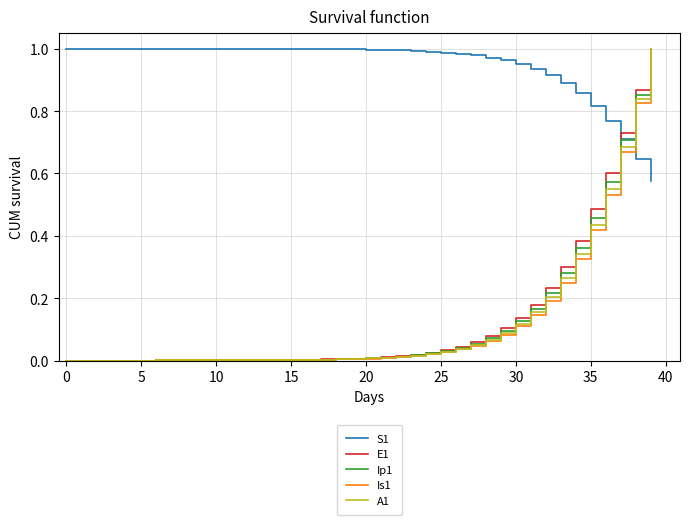

Which series ends up on top after the final intersection of A1 and S1?

A1